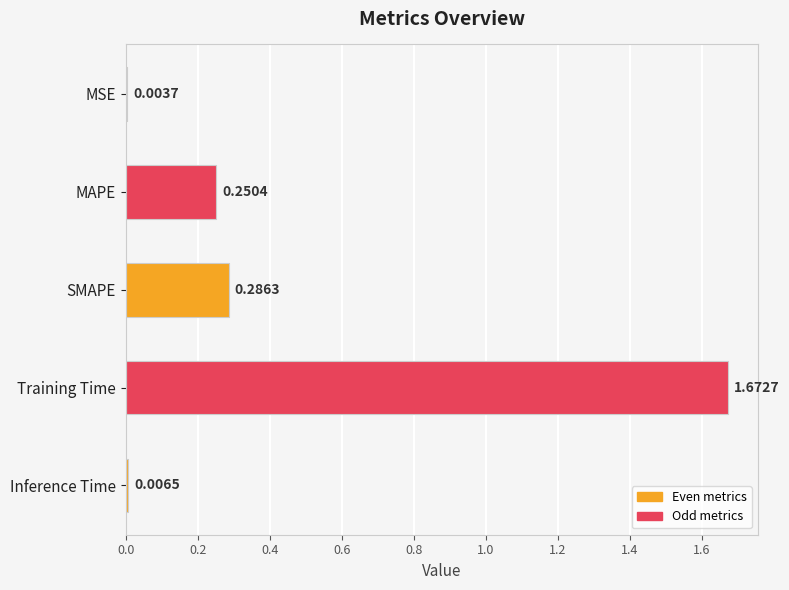

What is the average value?

0.4